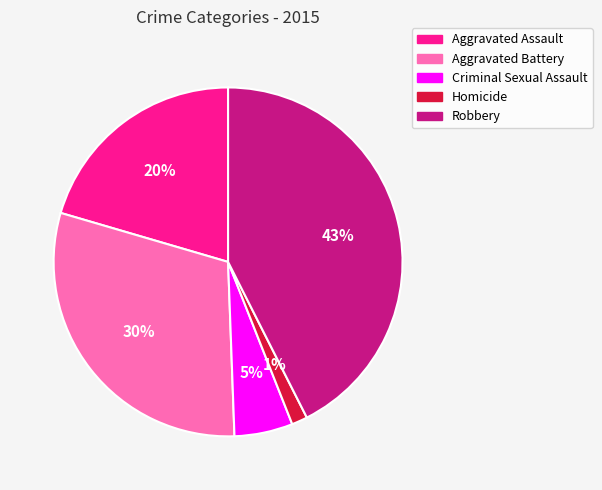

Which has a higher value, Homicide or Criminal Sexual Assault?

Criminal Sexual Assault